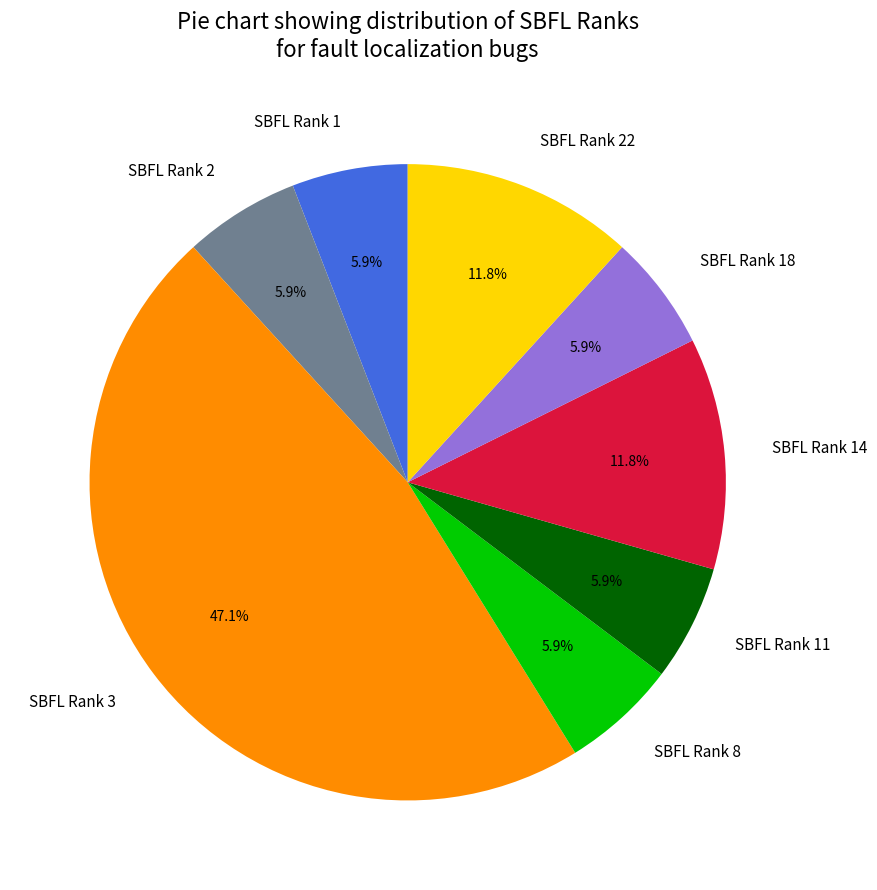

Which category has the biggest portion of the pie?

SBFL Rank 3